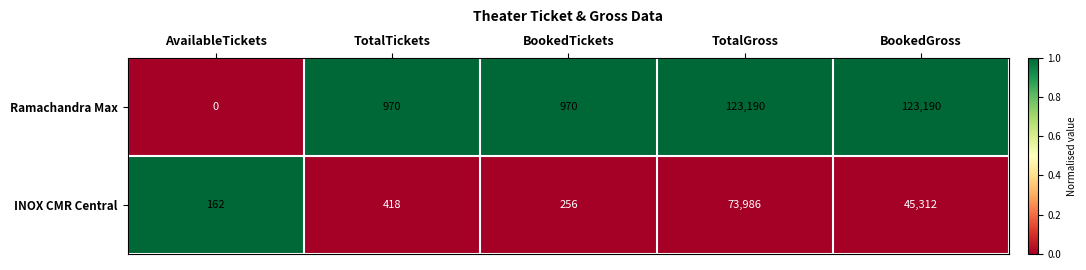

What value does the Ramachandra Max series have at TotalGross?

123190